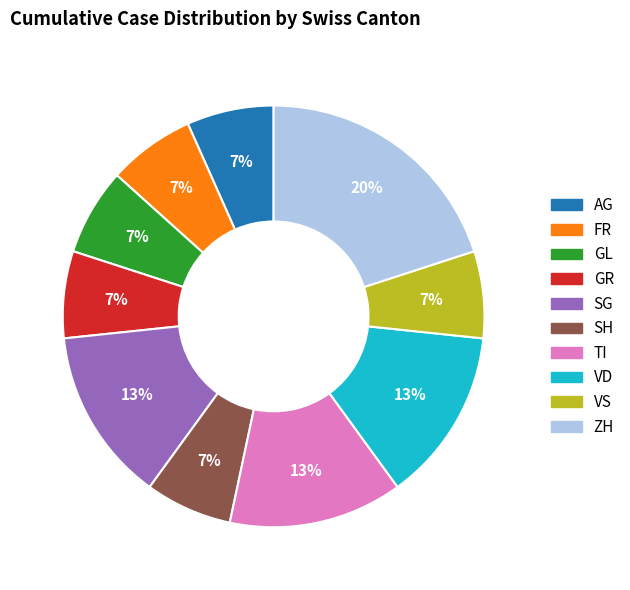

What is the largest slice in the pie chart?

ZH